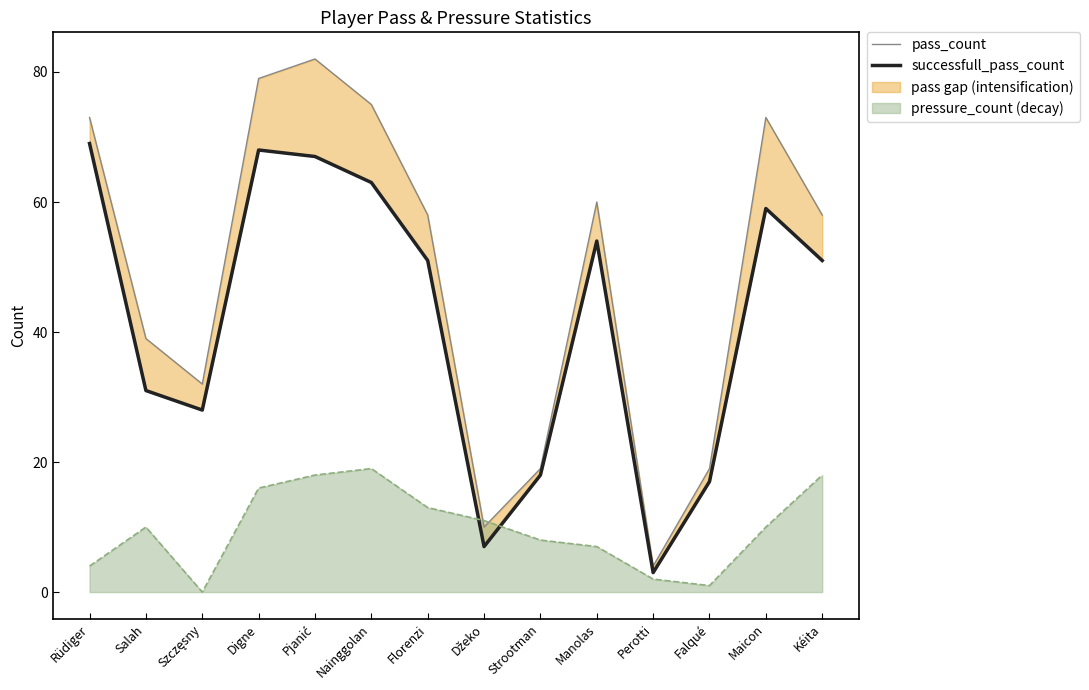

True or false: pass_count has more than 0 points higher than both neighbors.

True